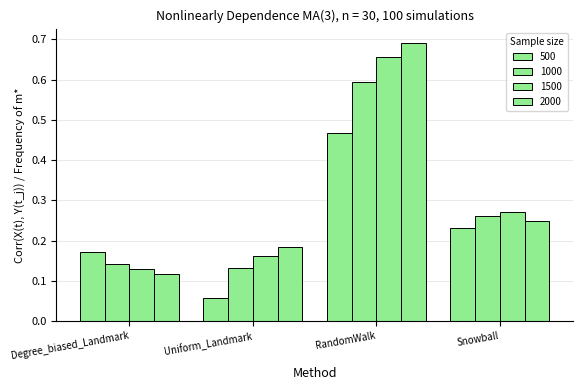

How many series are shown in this chart?

4